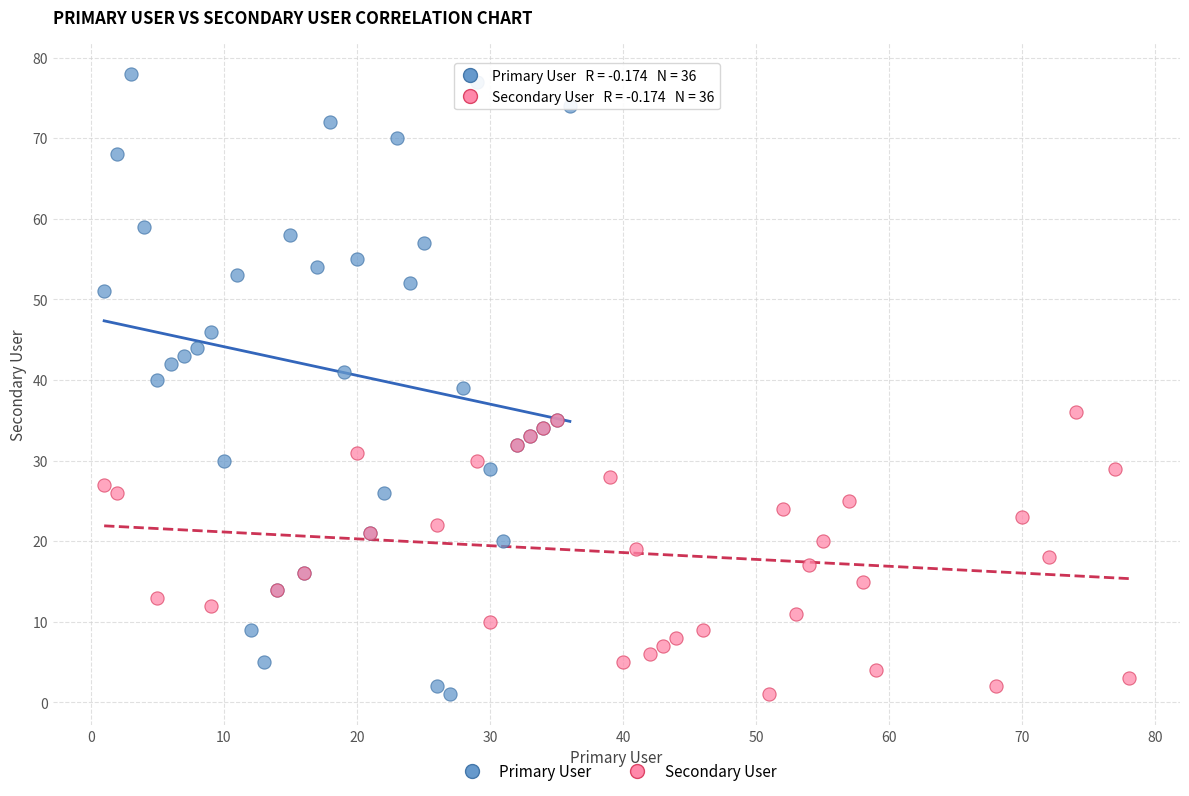

Which series contains the highest Y value?

Primary User